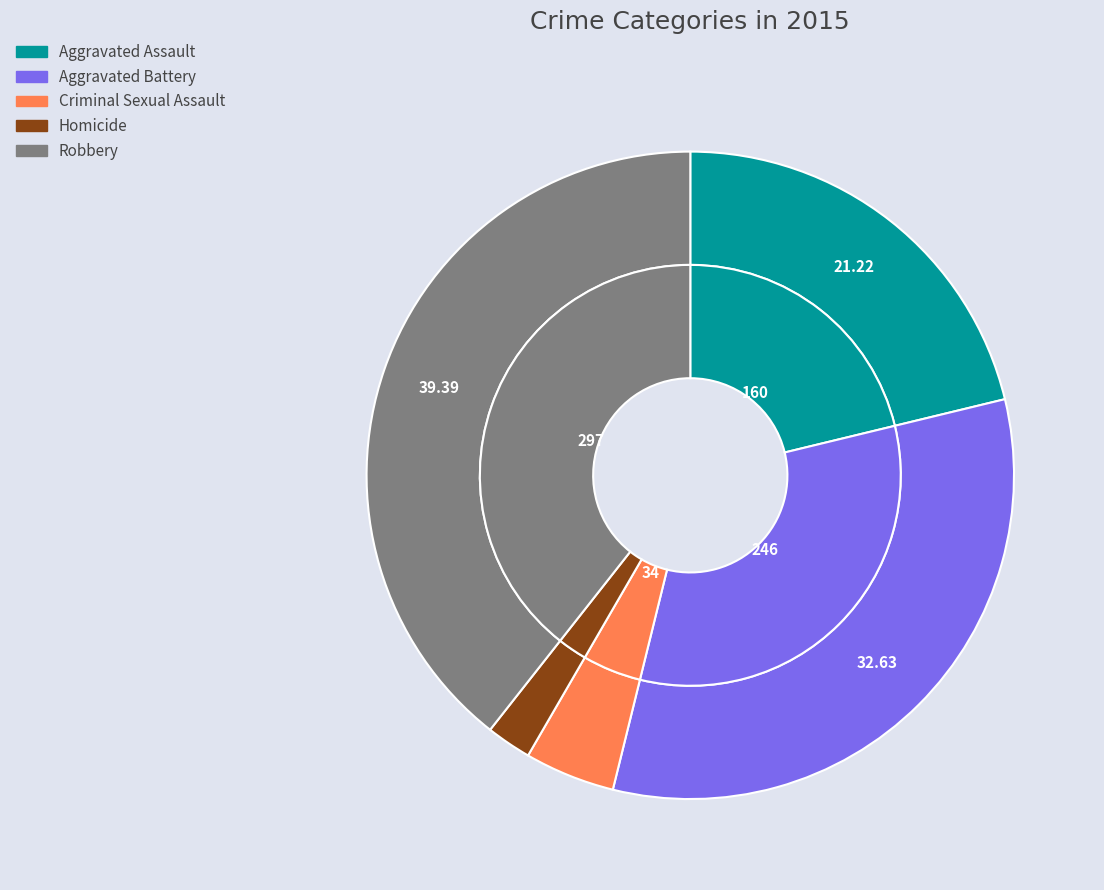

How many segments does this pie chart have?

5